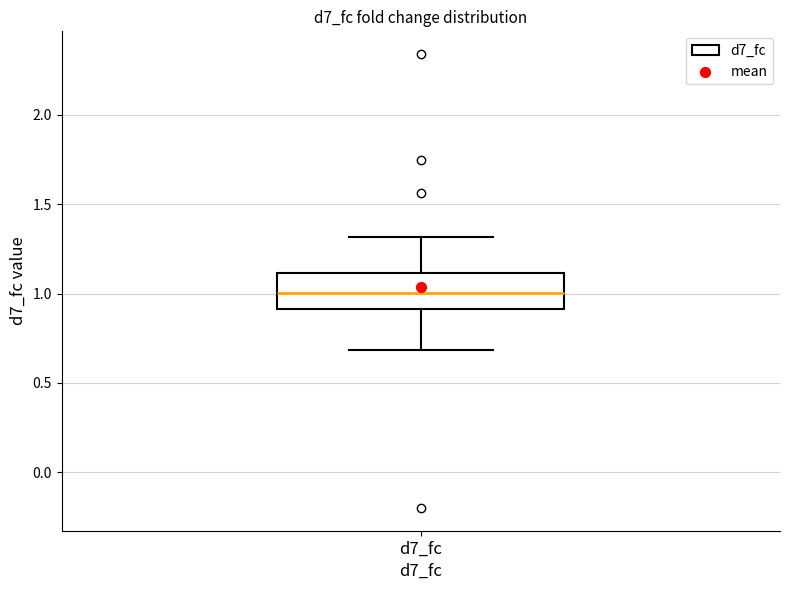

Read this box plot against the y-axis: the position of the median line, the range covered by the box, and the ends of both whiskers. The values are not printed on the chart, so give them approximately, as read against the axis.

median 1.0, box 0.9 to 1.1, whiskers 0.7 to 1.3